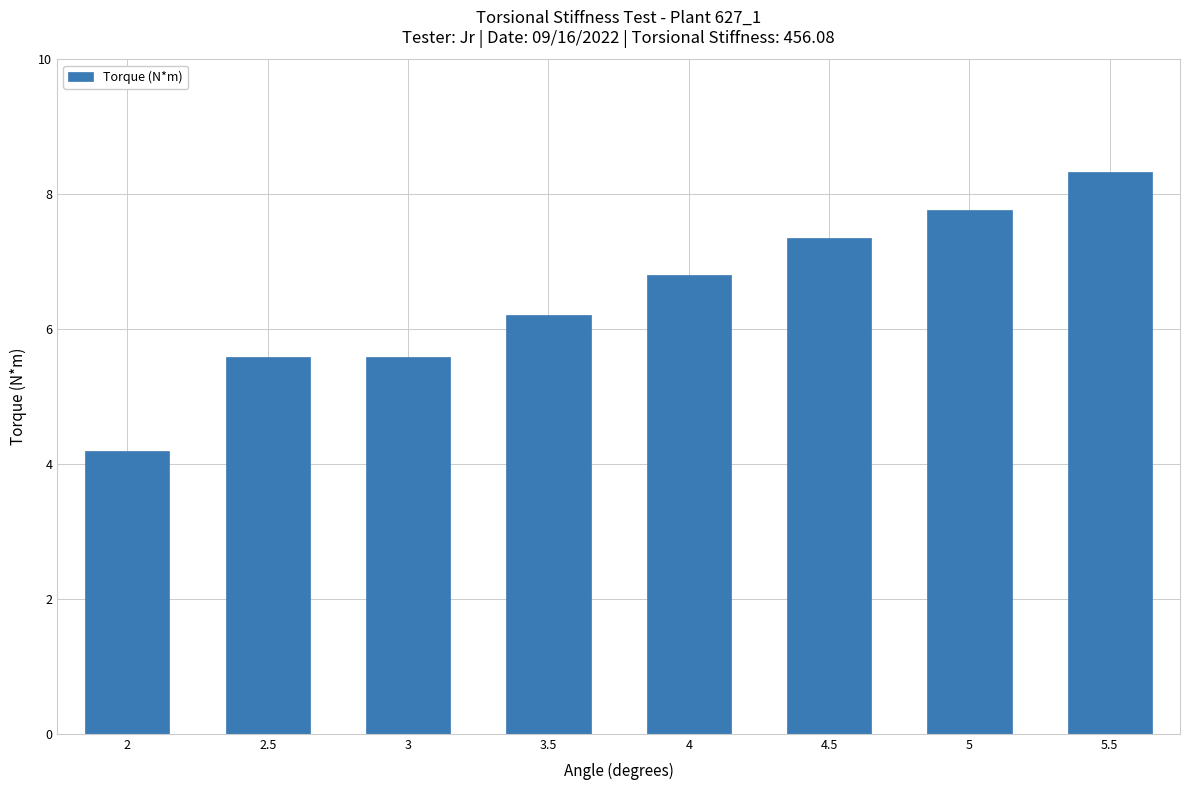

How many bars are there in total?

8